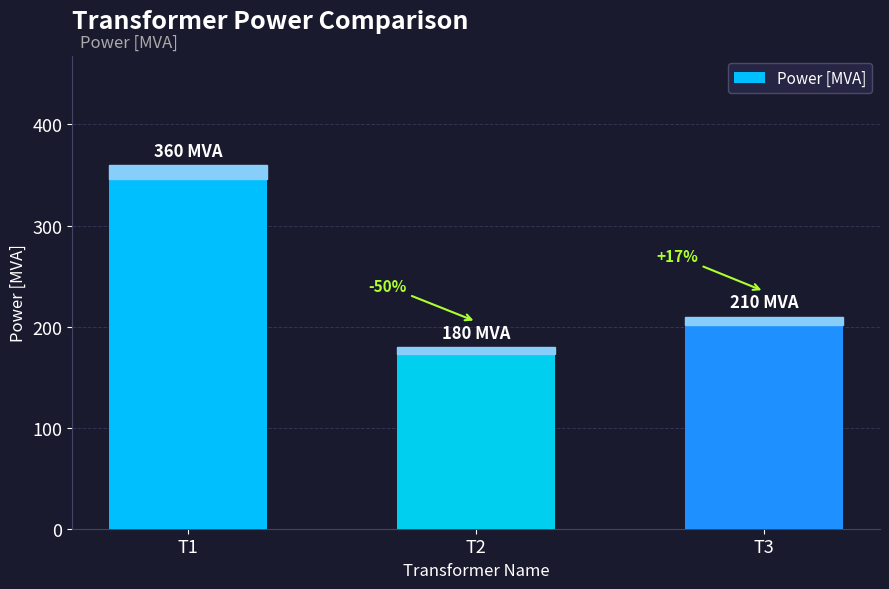

How many bars are there in total?

3